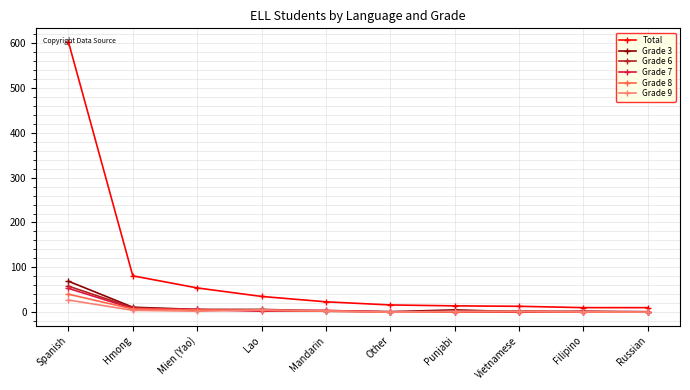

True or false: Total has a value of 16 at Other.

True